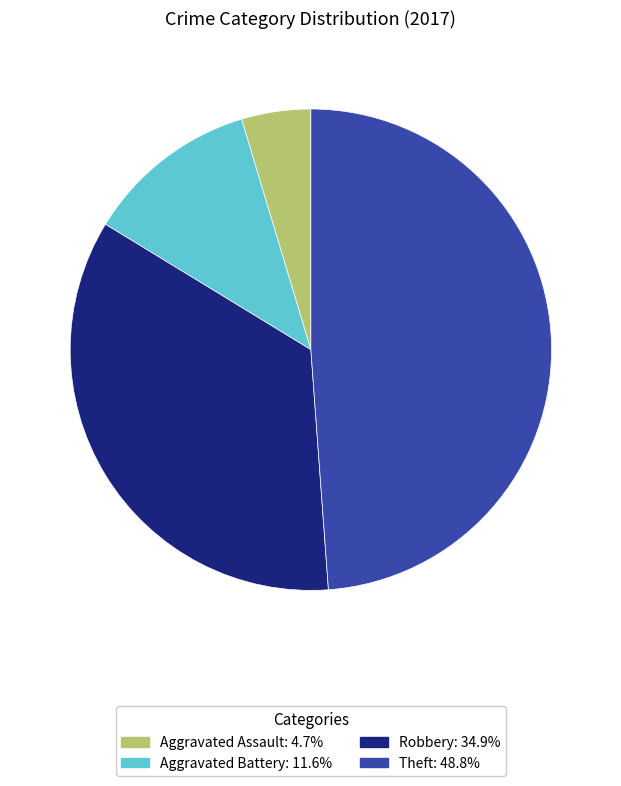

Combined, do Robbery and Theft account for over 50%?

Yes